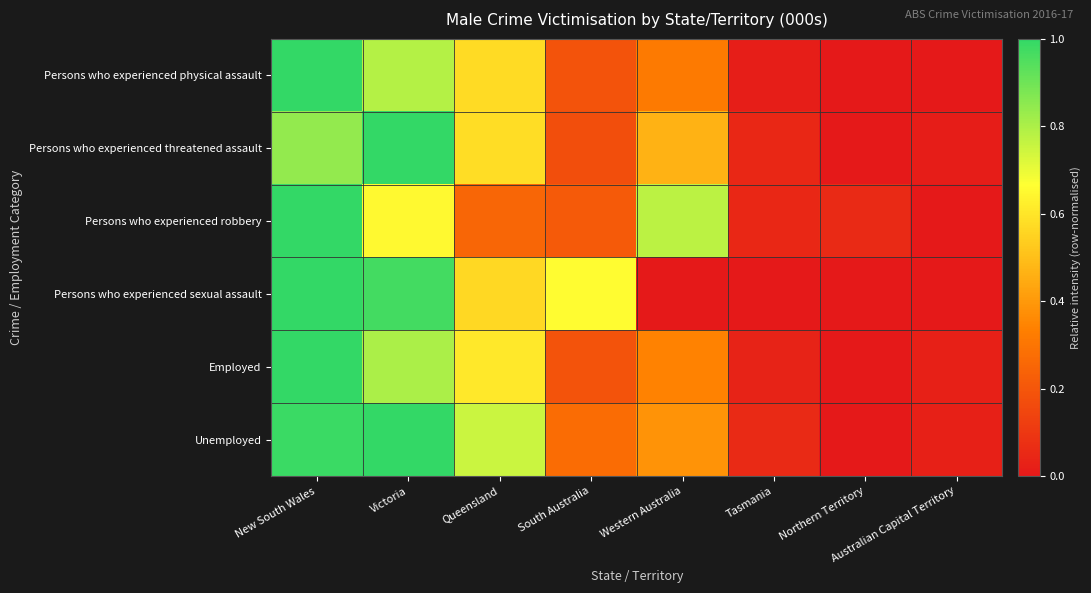

At which category is the sum across all series the highest?

New South Wales